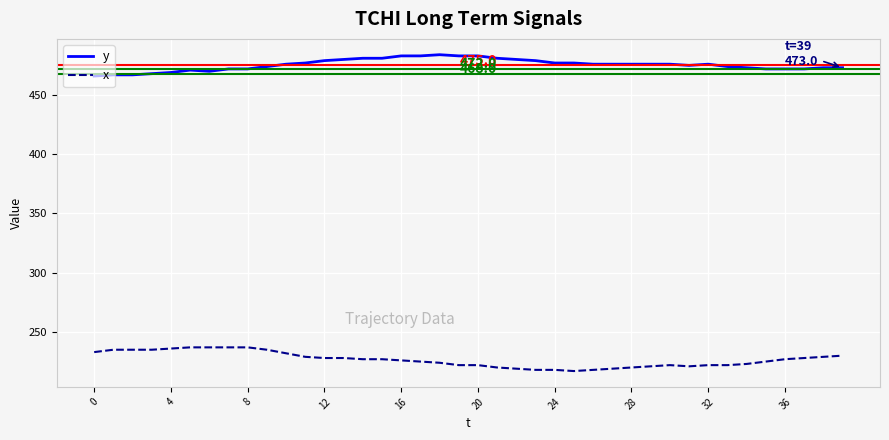

How many series are shown in this chart?

2